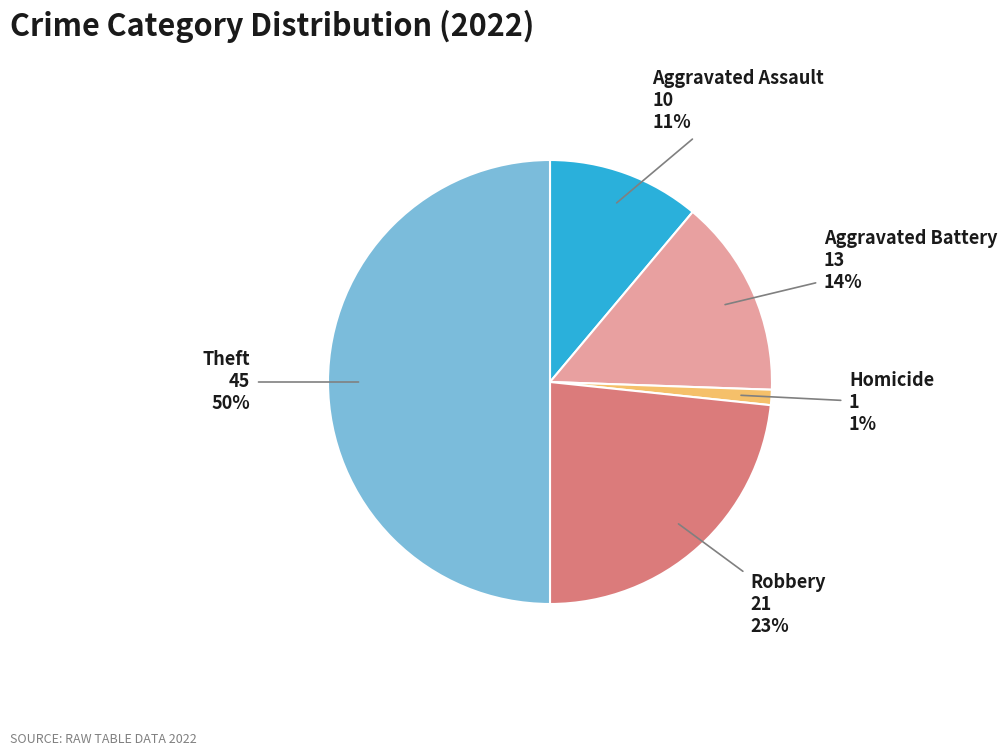

To the nearest percent, what is the difference between the largest and smallest slice percentages?

49%